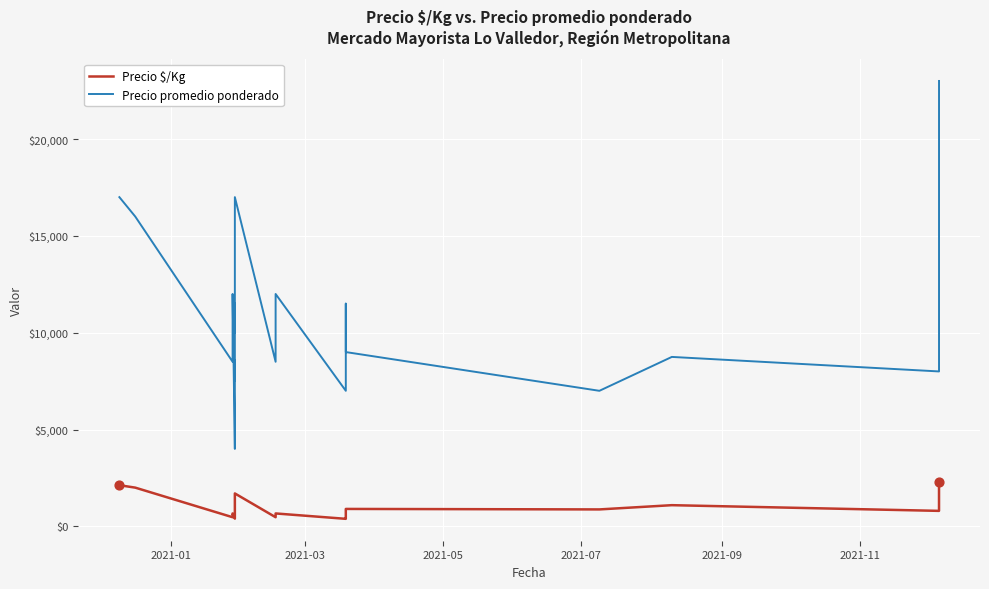

Which series has the largest total across all categories?

Precio promedio ponderado